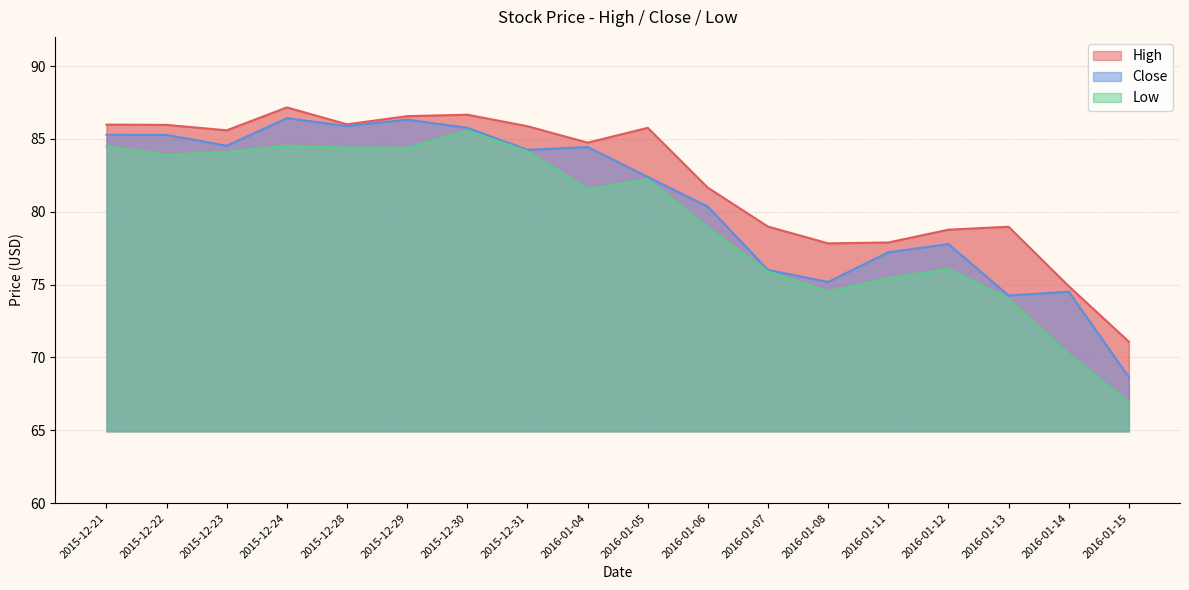

How many interior local valleys does the High series have?

4